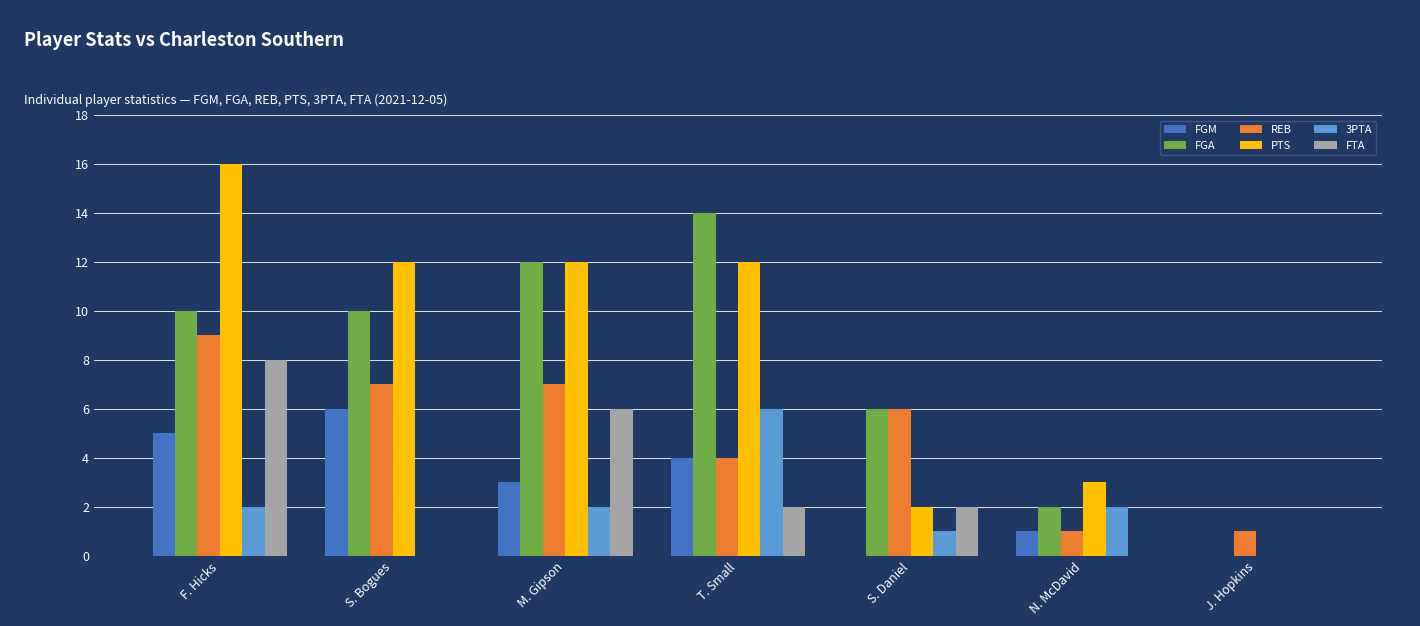

Between F. Hicks and J. Hopkins, which series saw the biggest shift?

PTS